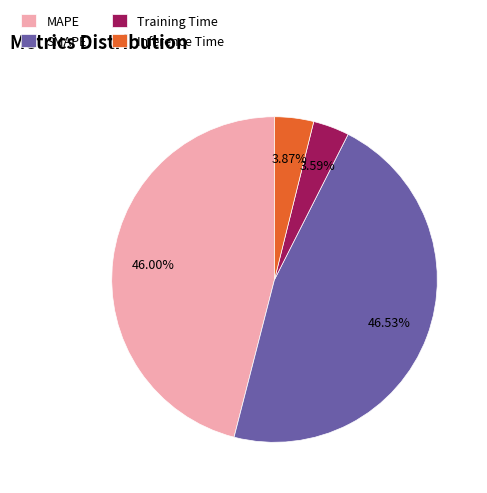

Is SMAPE the majority of the pie?

No